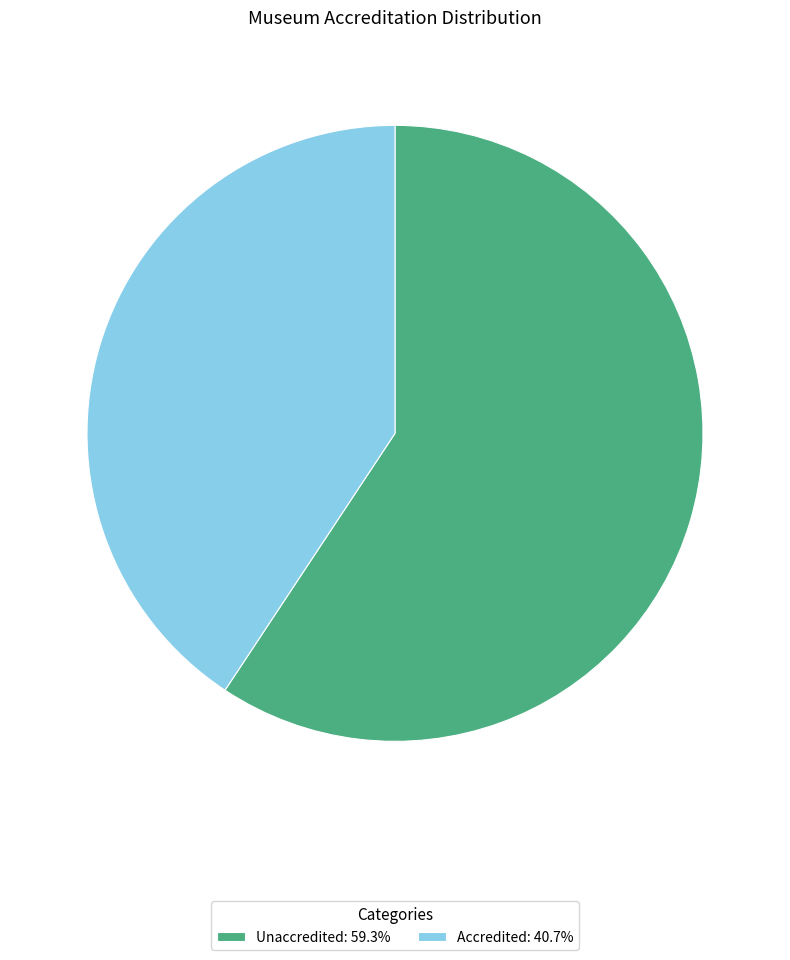

Rank the categories by value from lowest to highest.

Accredited, Unaccredited